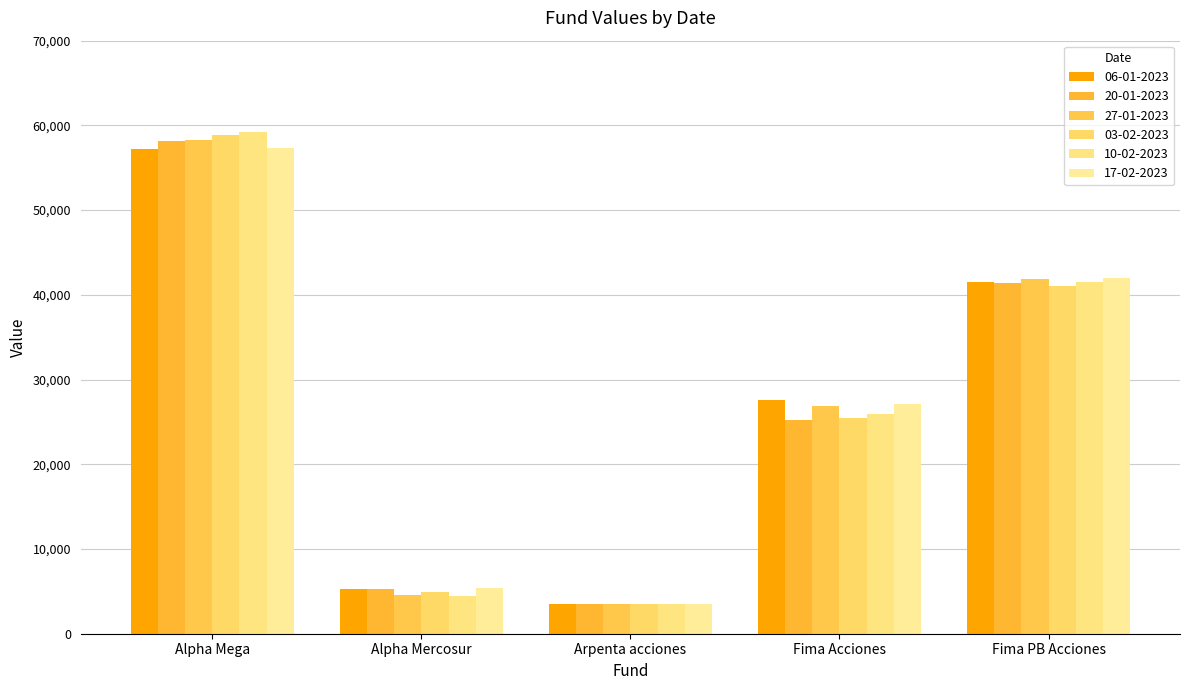

How many groups of bars are there?

5